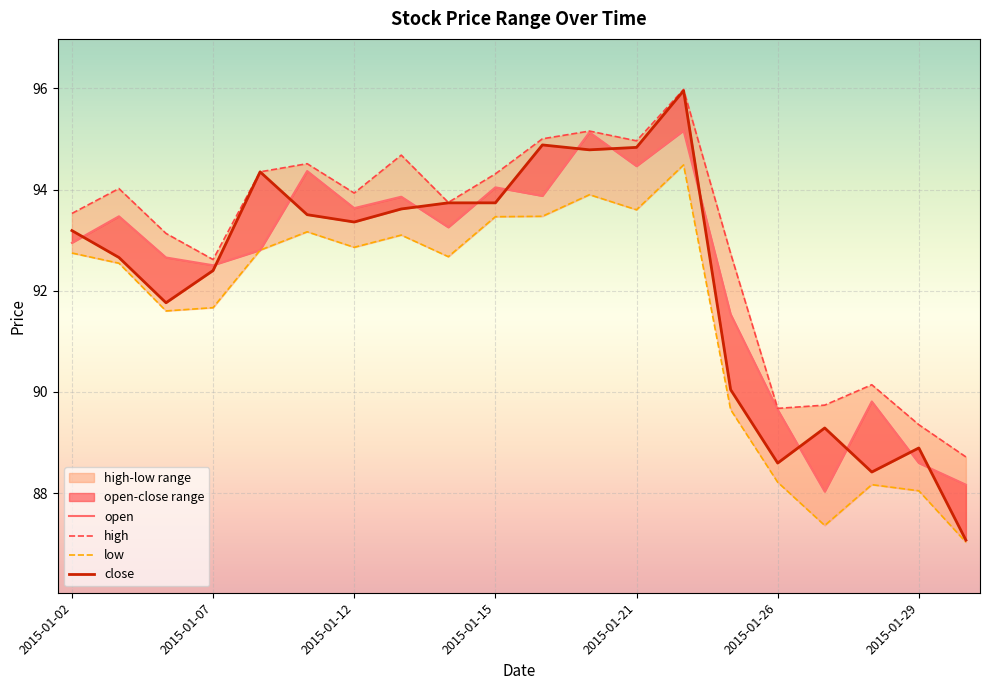

At which category is the sum across all series the highest?

2015-01-22